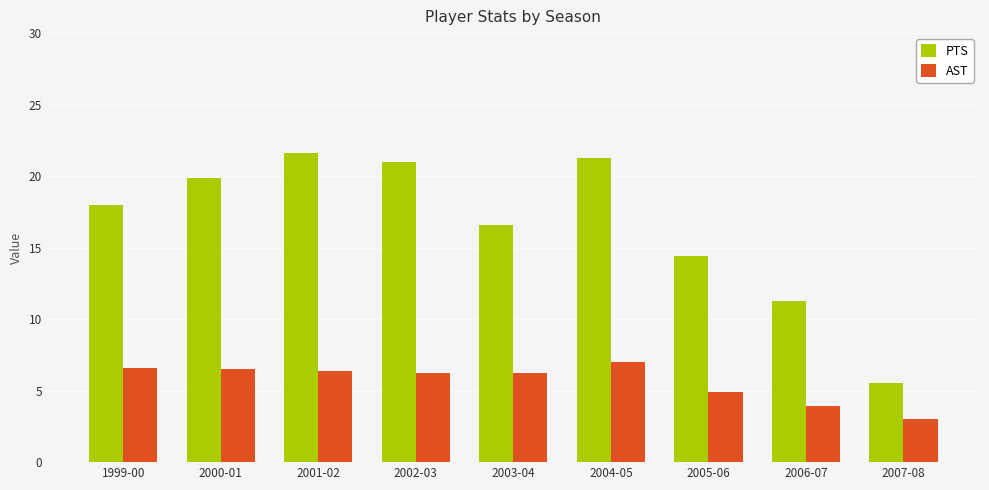

At how many categories does at least one series exceed 5?

9